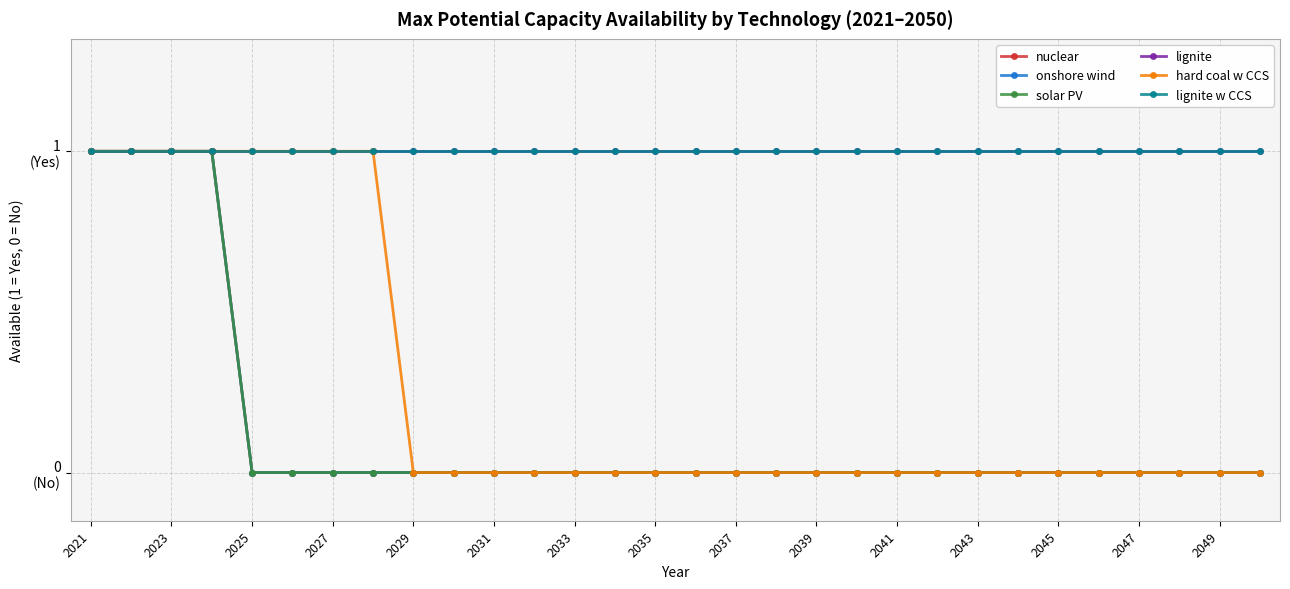

What is the sum of all nuclear values?

4